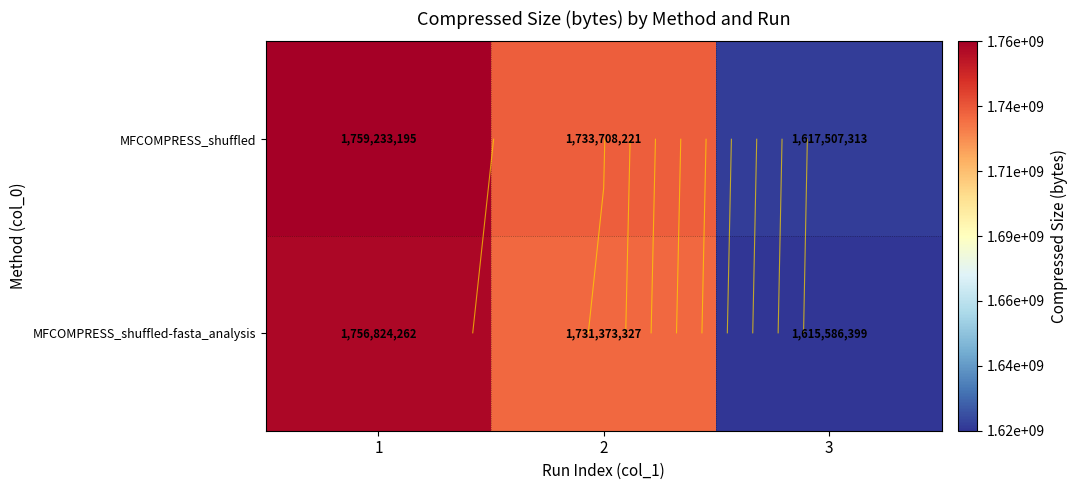

What is the sum of the MFCOMPRESS_shuffled values at 3 and 1?

3376740508